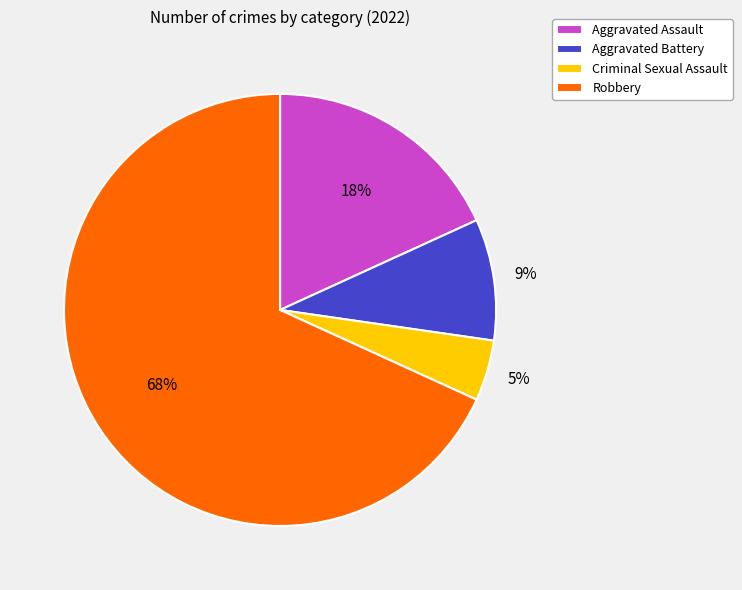

How many segments does this pie chart have?

4